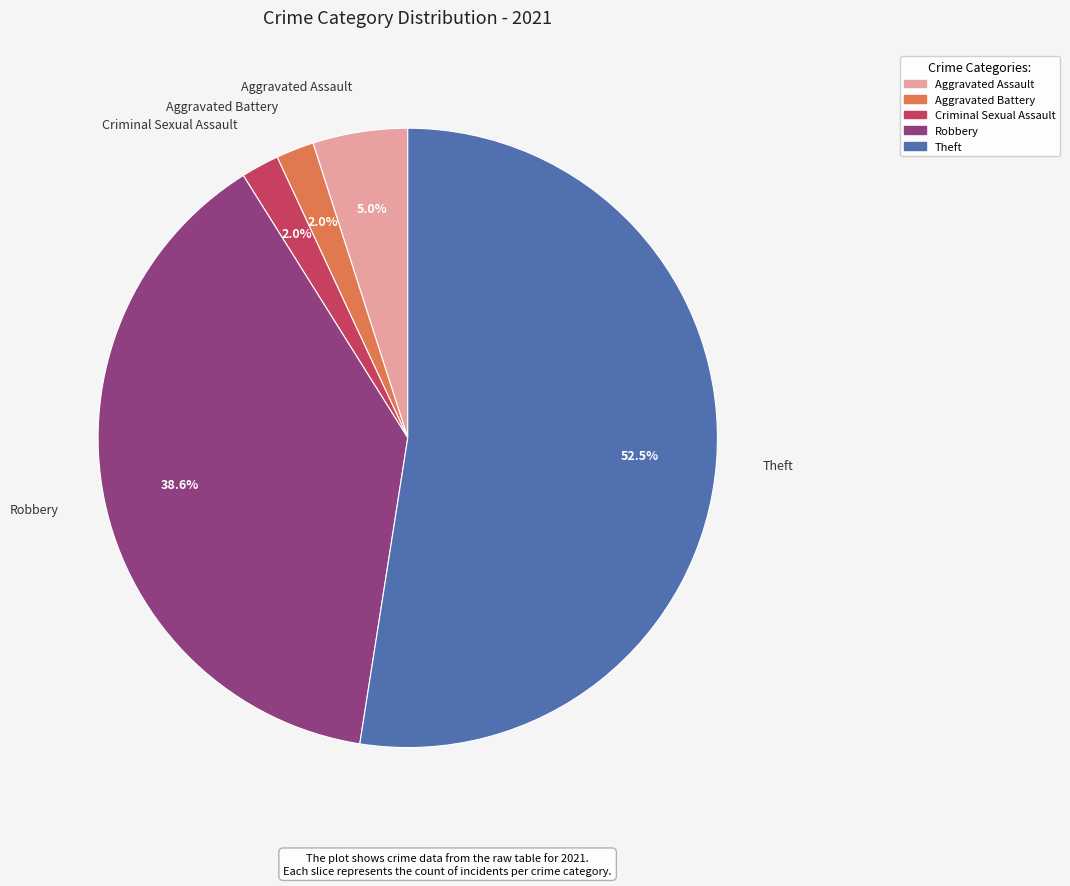

Count the number of slices in the pie.

5